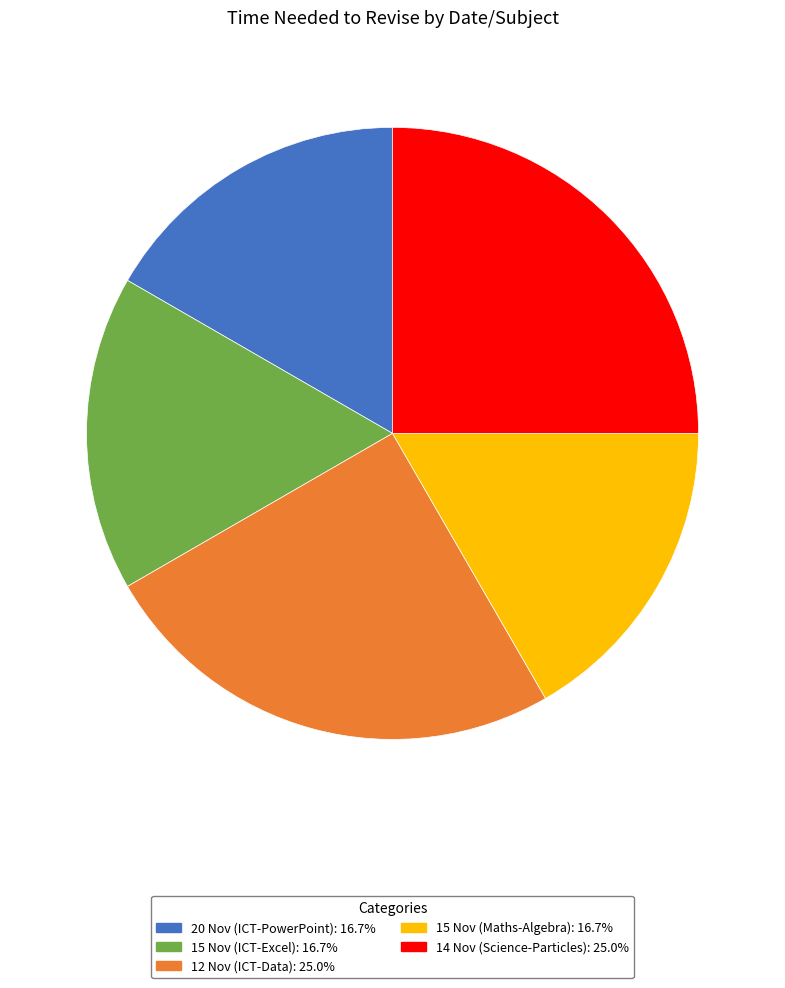

Which has a higher value, 20 Nov (ICT-PowerPoint) or 12 Nov (ICT-Data)?

12 Nov (ICT-Data)